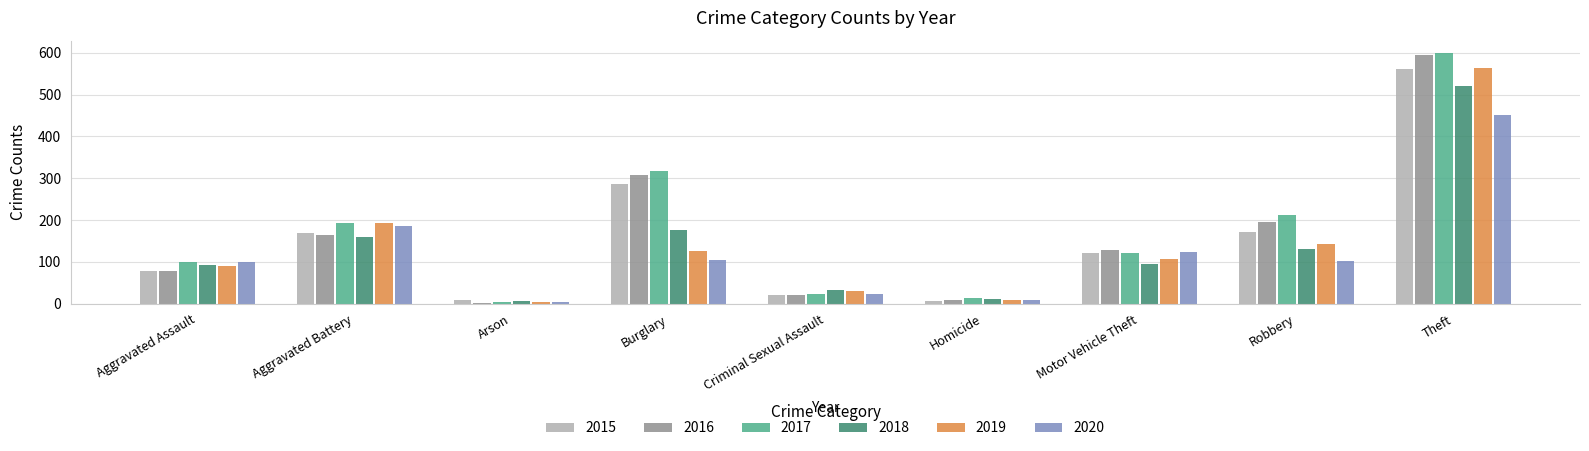

Which label corresponds to the largest value in the chart?

Theft